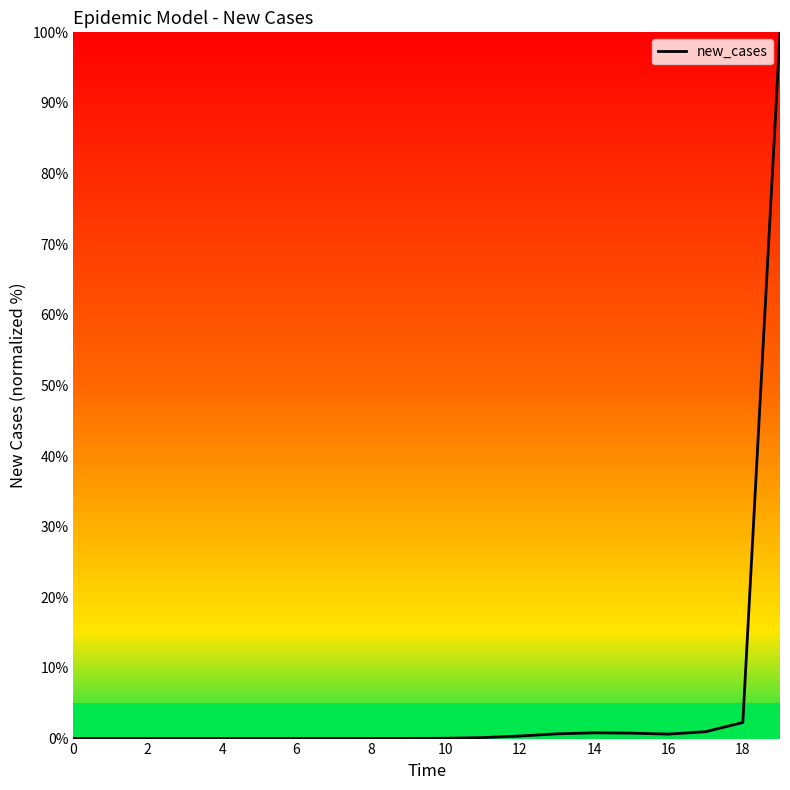

What is the difference between the maximum and minimum values?

100.0